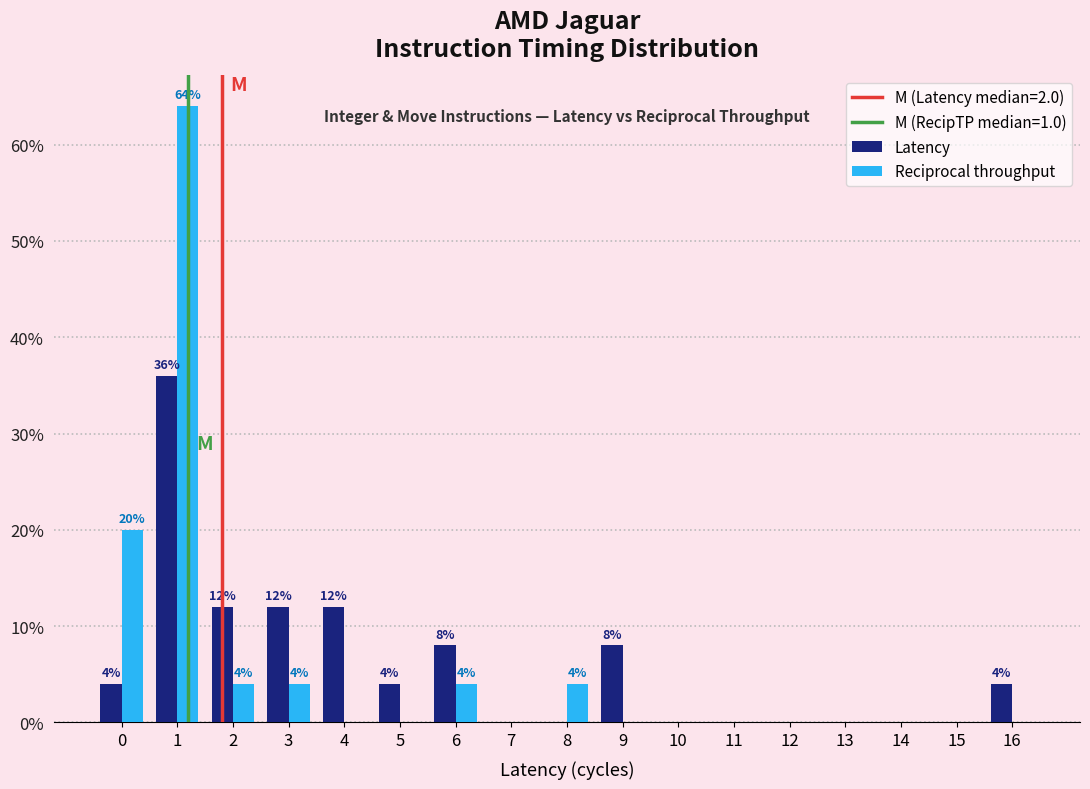

What is the greatest value displayed?

64